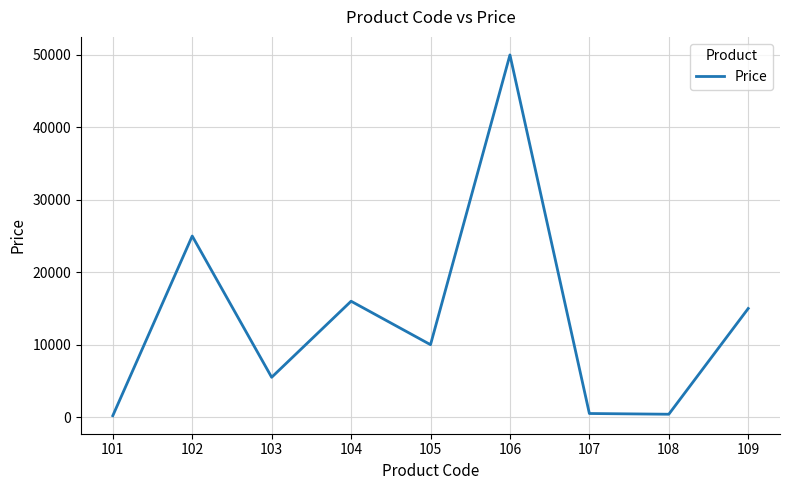

Where does the data first go above 10000?

102